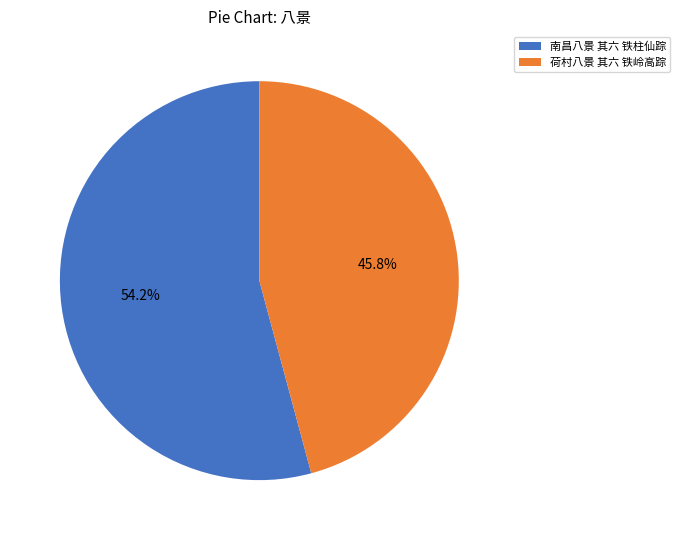

To the nearest percent, what is the average slice percentage?

50%